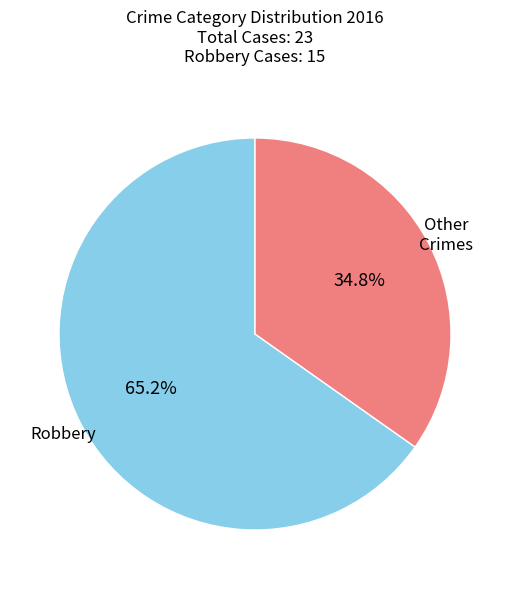

Does any single category account for the majority?

Yes